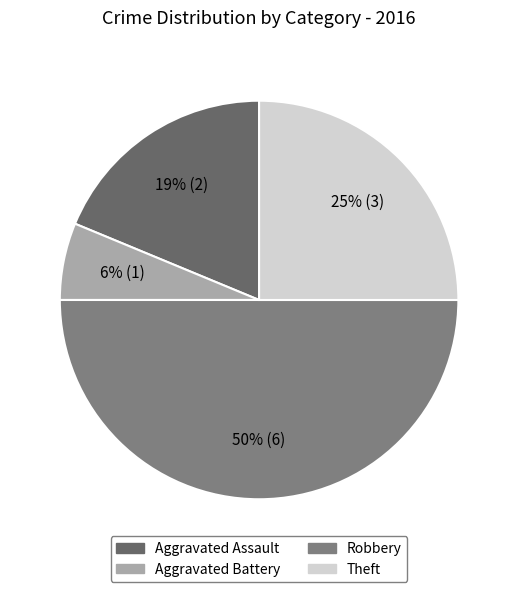

Rank the categories by value from lowest to highest.

Aggravated Battery, Aggravated Assault, Theft, Robbery